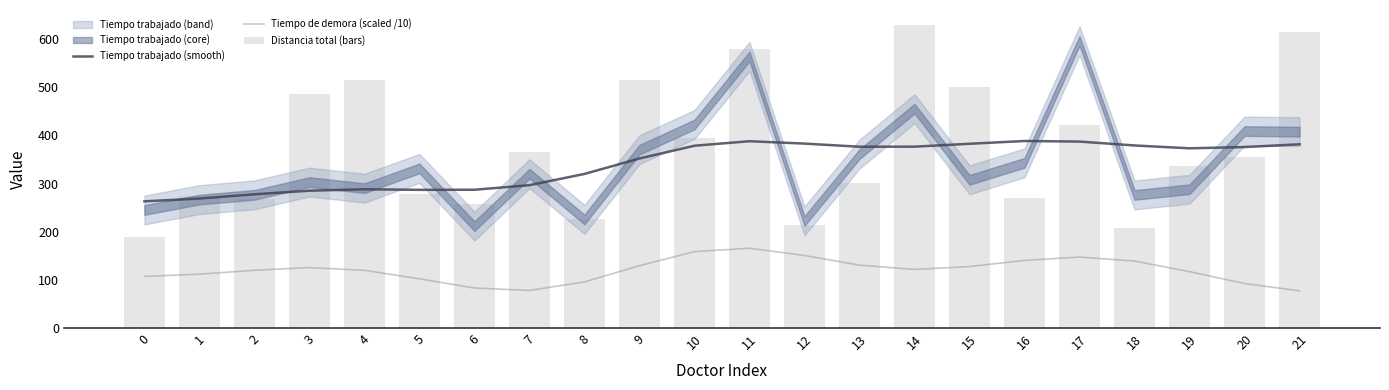

At which category is the sum across all series the highest?

11